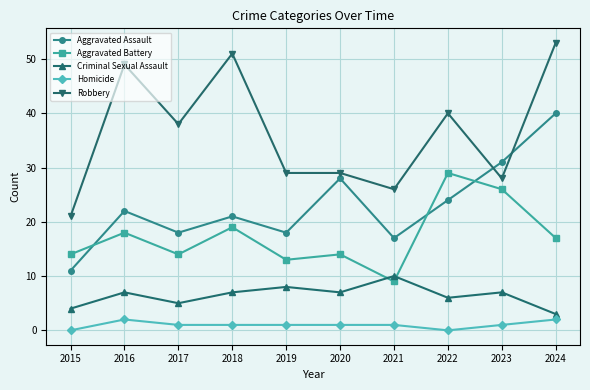

True or false: Robbery and Aggravated Battery cross at least once.

False